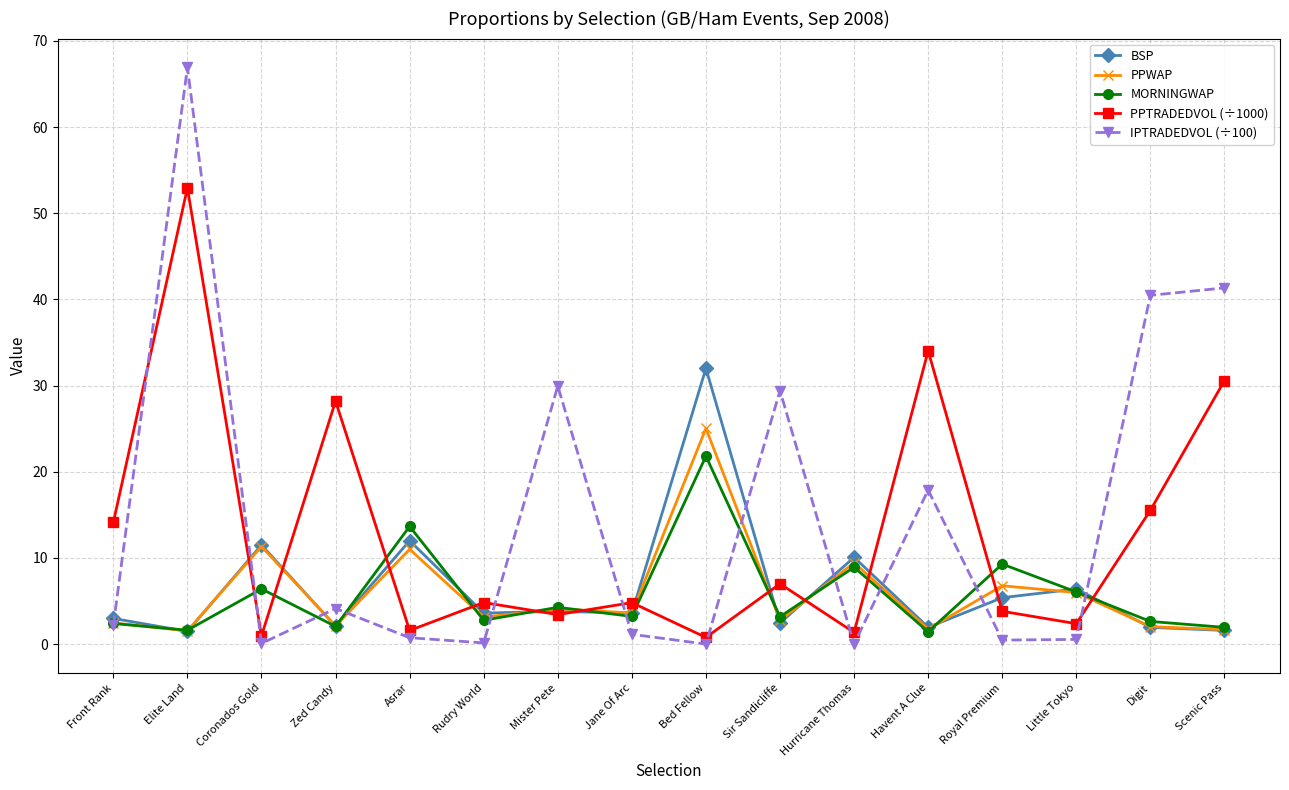

Which series has the largest range (max minus min)?

IPTRADEDVOL (÷100)